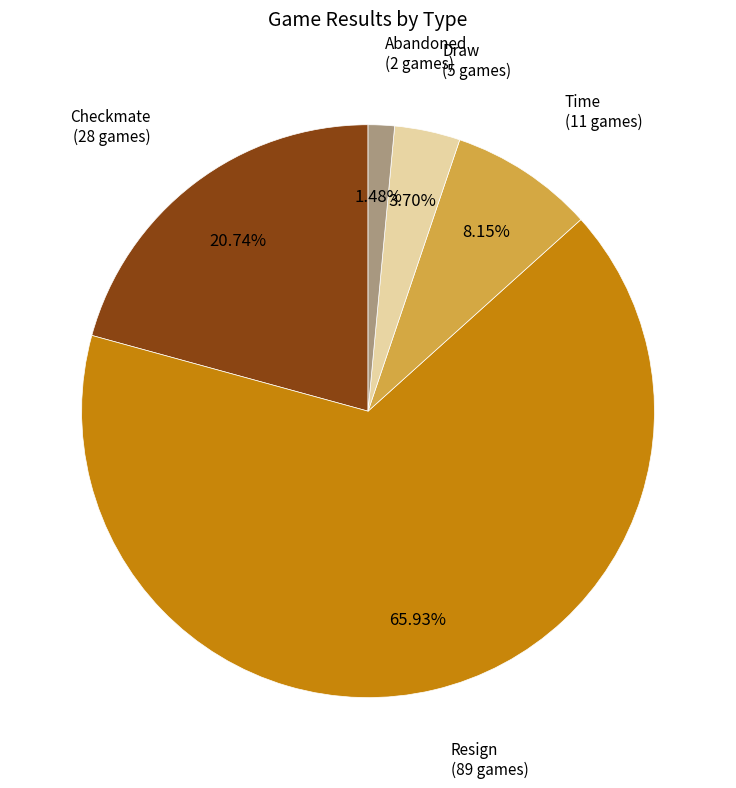

Count the number of slices in the pie.

5